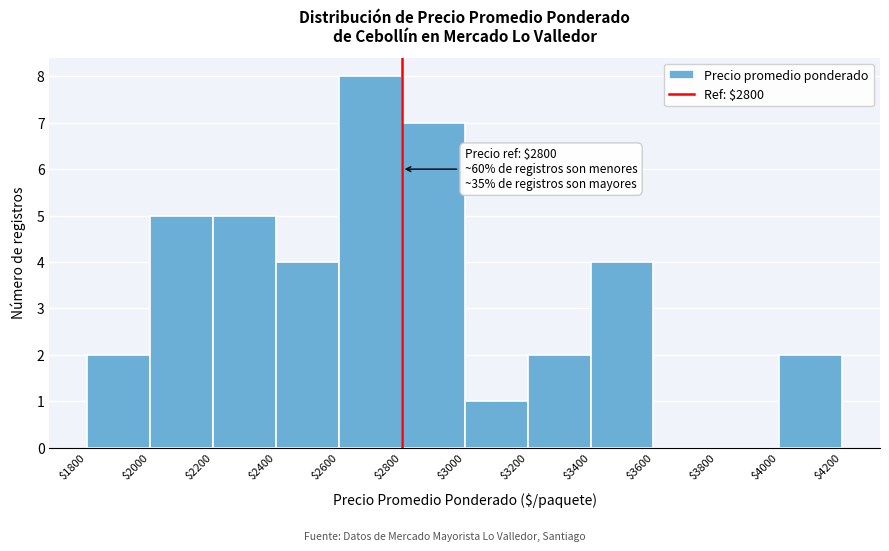

Which range on the x-axis has the tallest bar?

$2600 to $2800